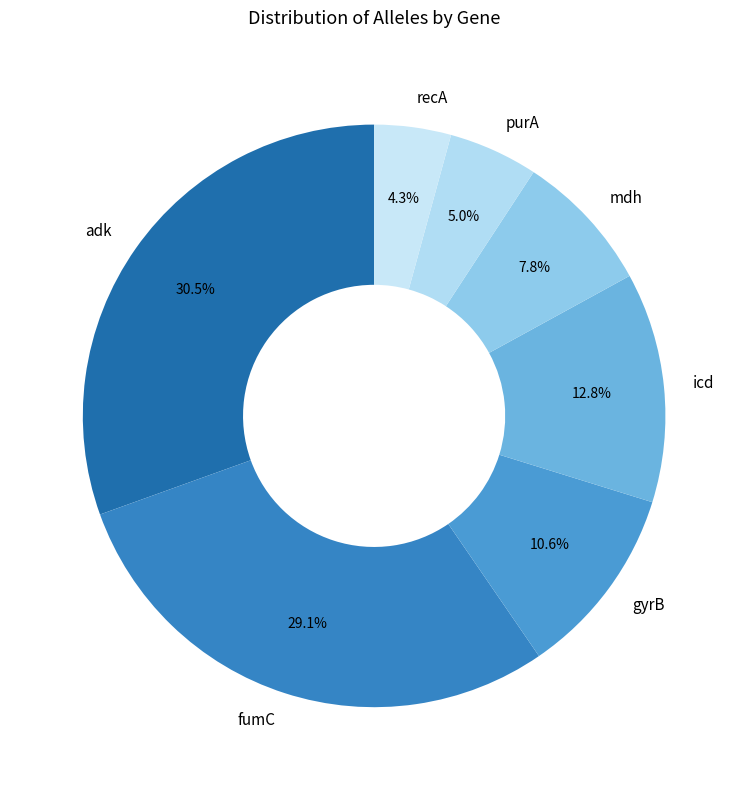

How many segments does this pie chart have?

7